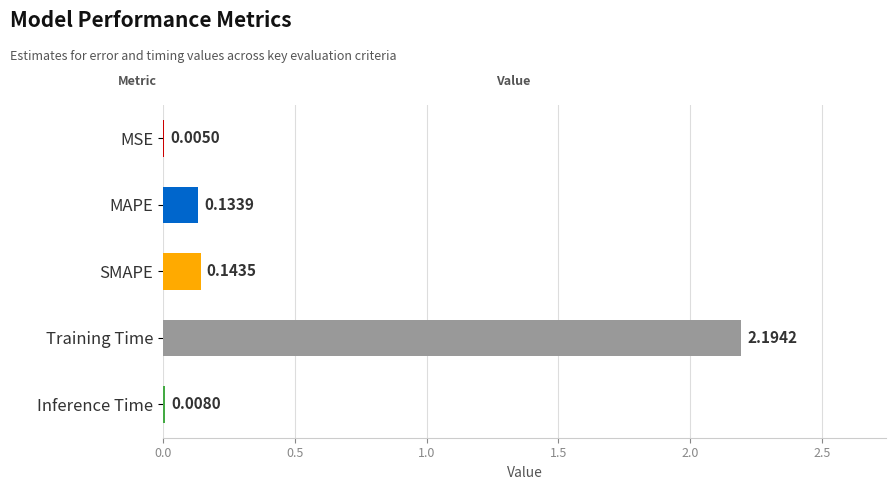

Where is the data nearest to the value 1?

SMAPE